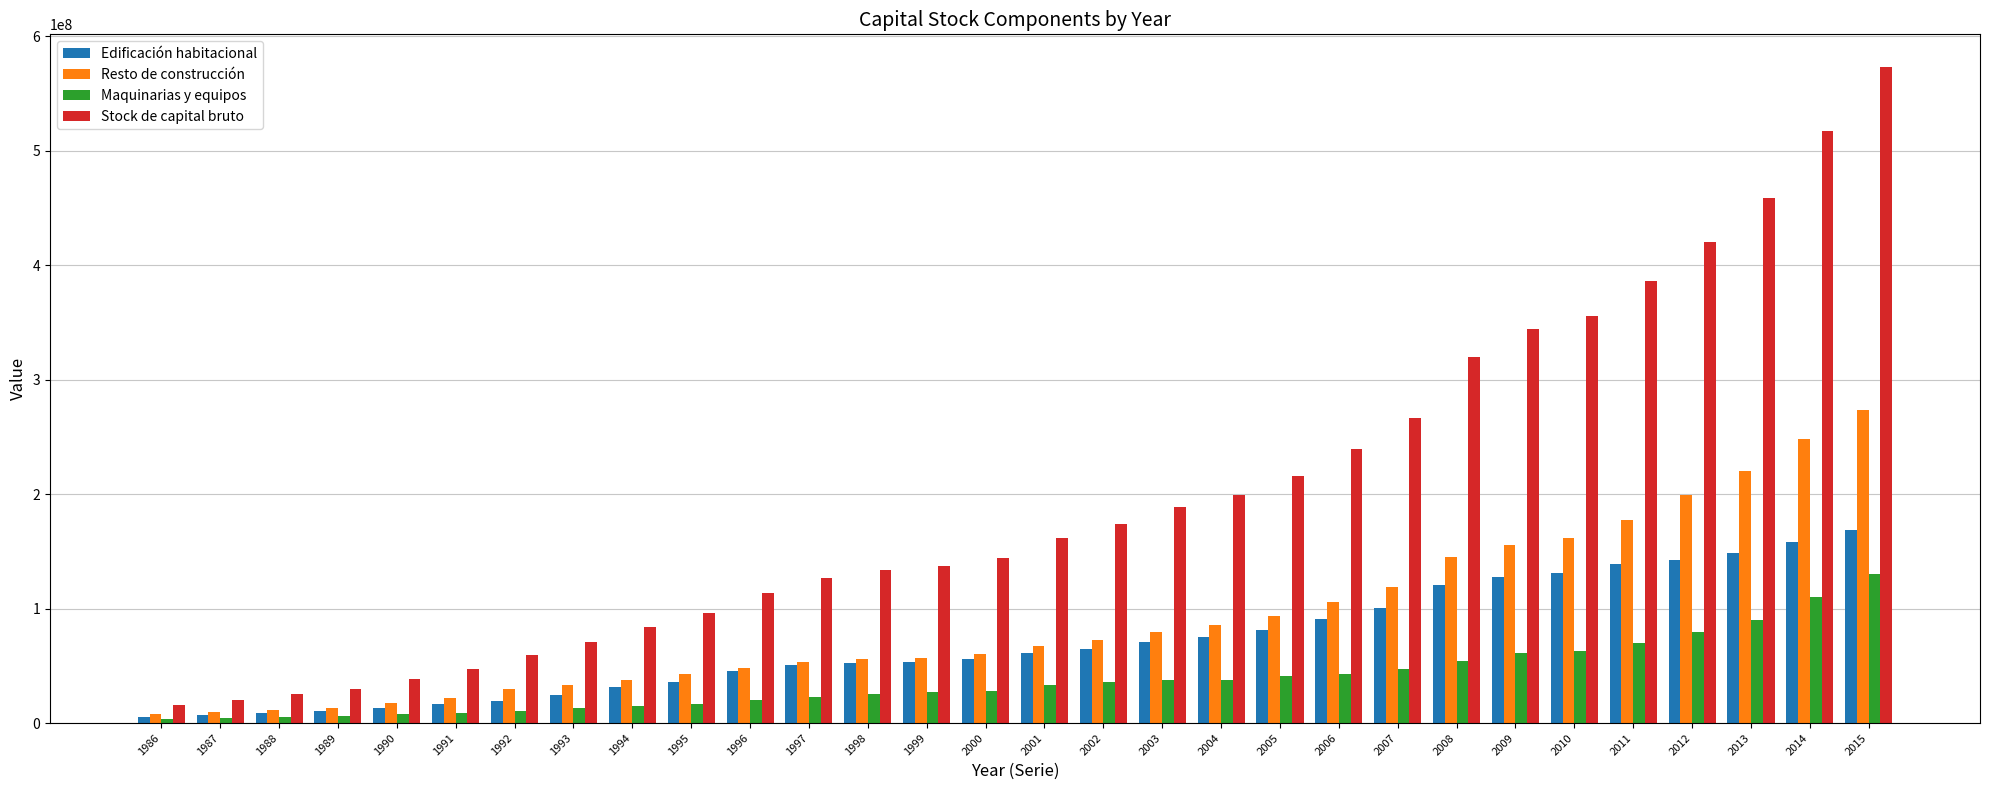

Which category has the highest value in the Stock de capital bruto series?

2015